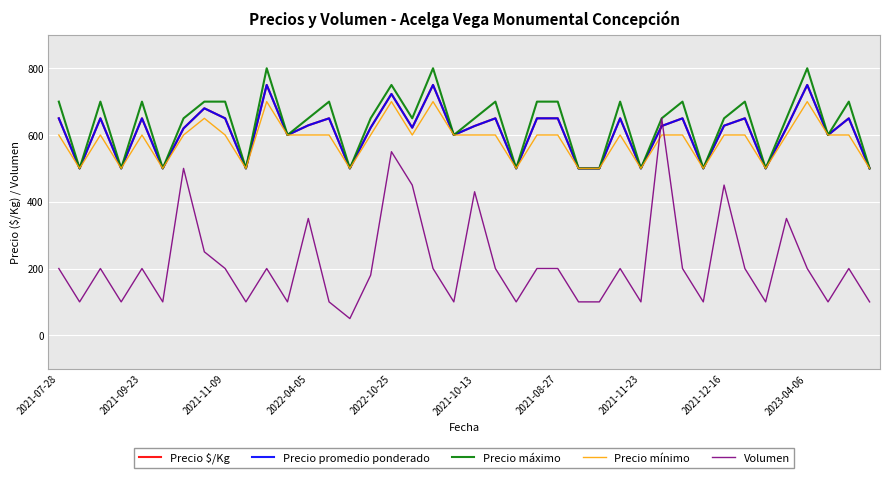

Where is the first local maximum for Precio $/Kg?

2021-11-09